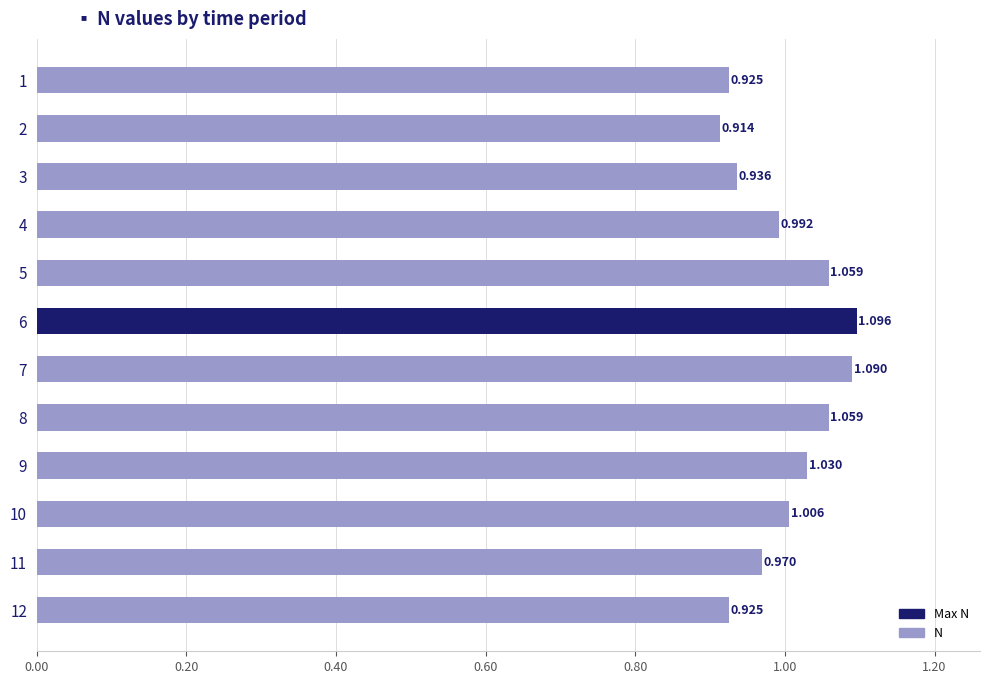

Which category has the lowest value across all series?

2